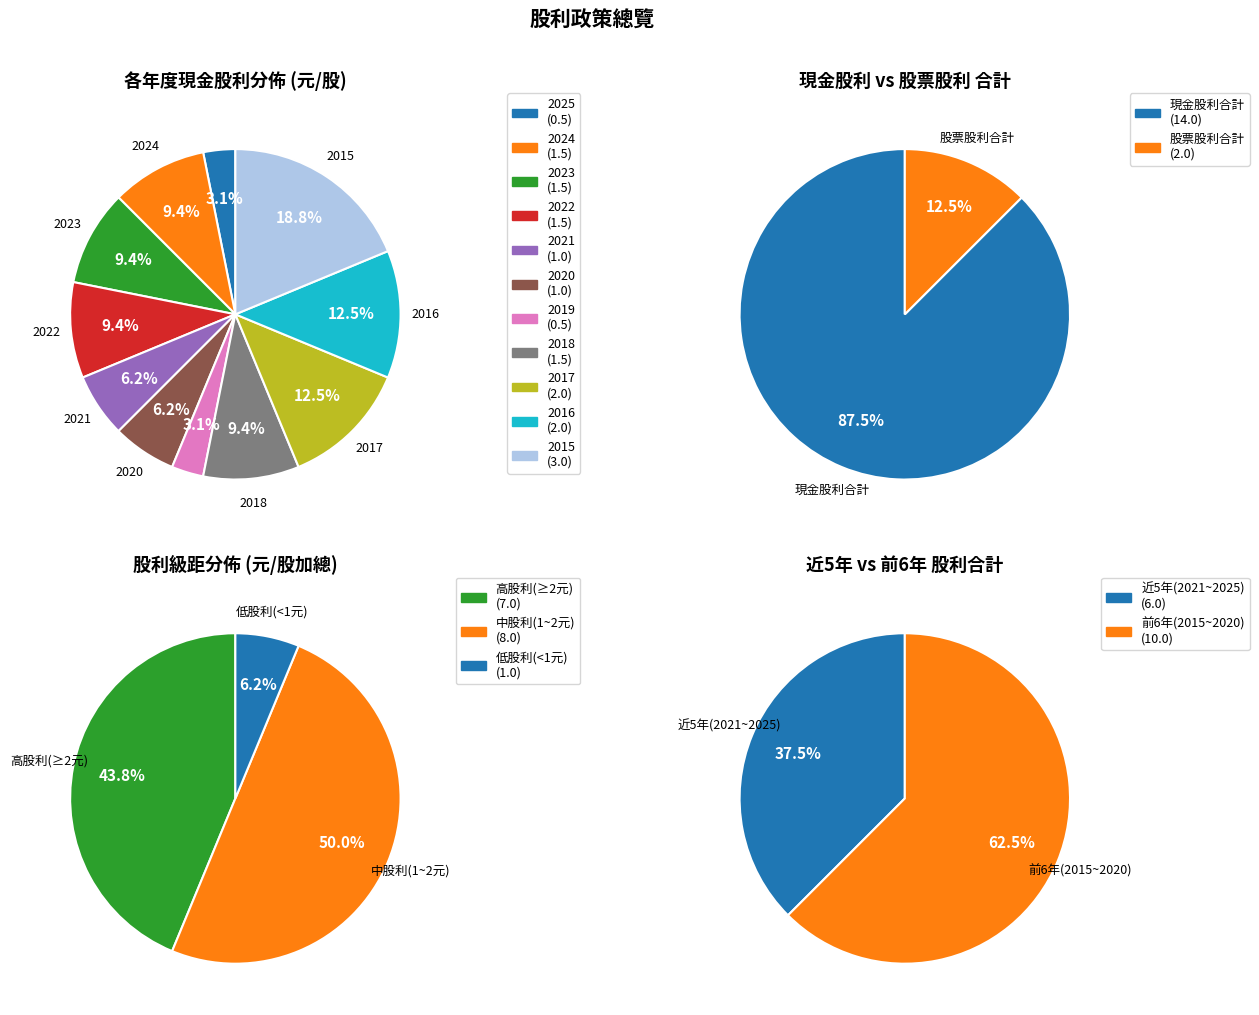

Which slice is the smallest?

2025